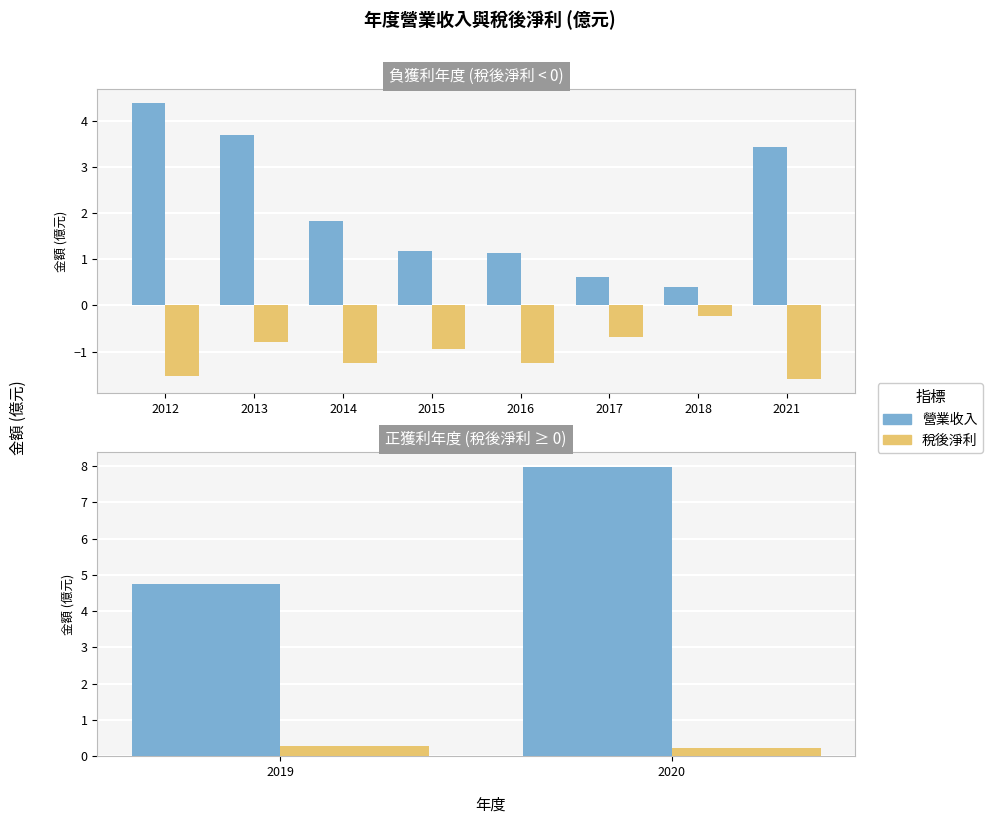

How many series are shown in this chart?

2